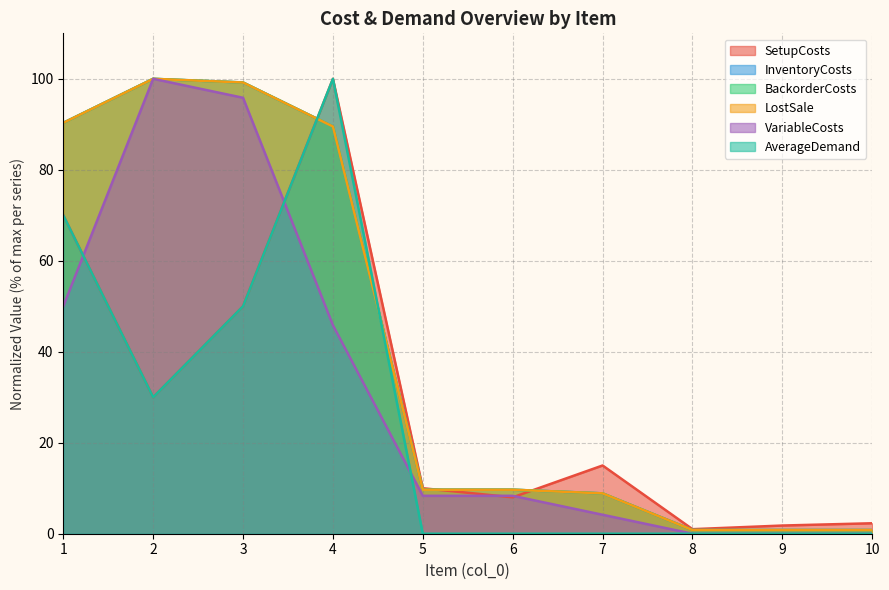

Between which two adjacent categories do AverageDemand and InventoryCosts first intersect?

3 and 4